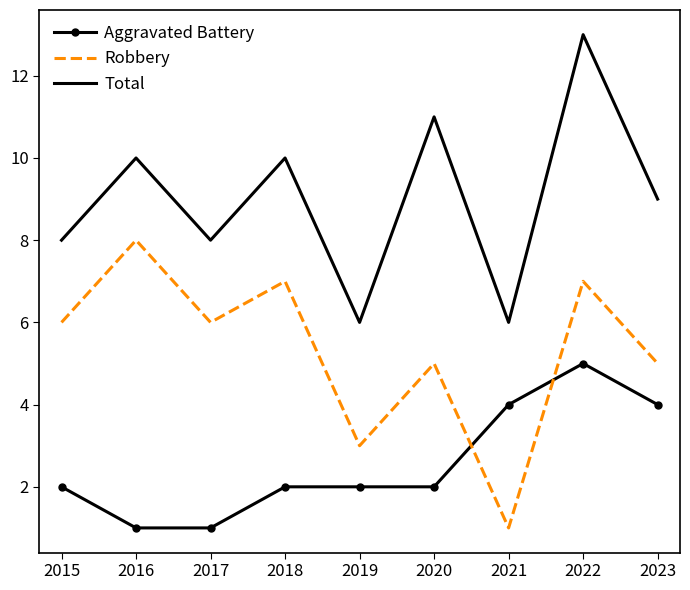

What is the difference between the maximum and minimum values in the Aggravated Battery series?

4